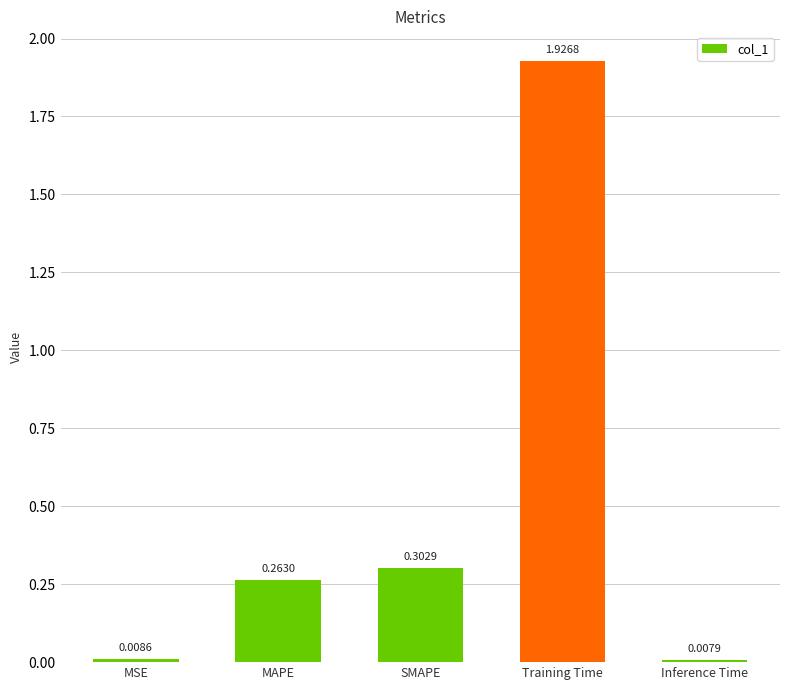

What is the label of the 1st bar from the right?

Inference Time